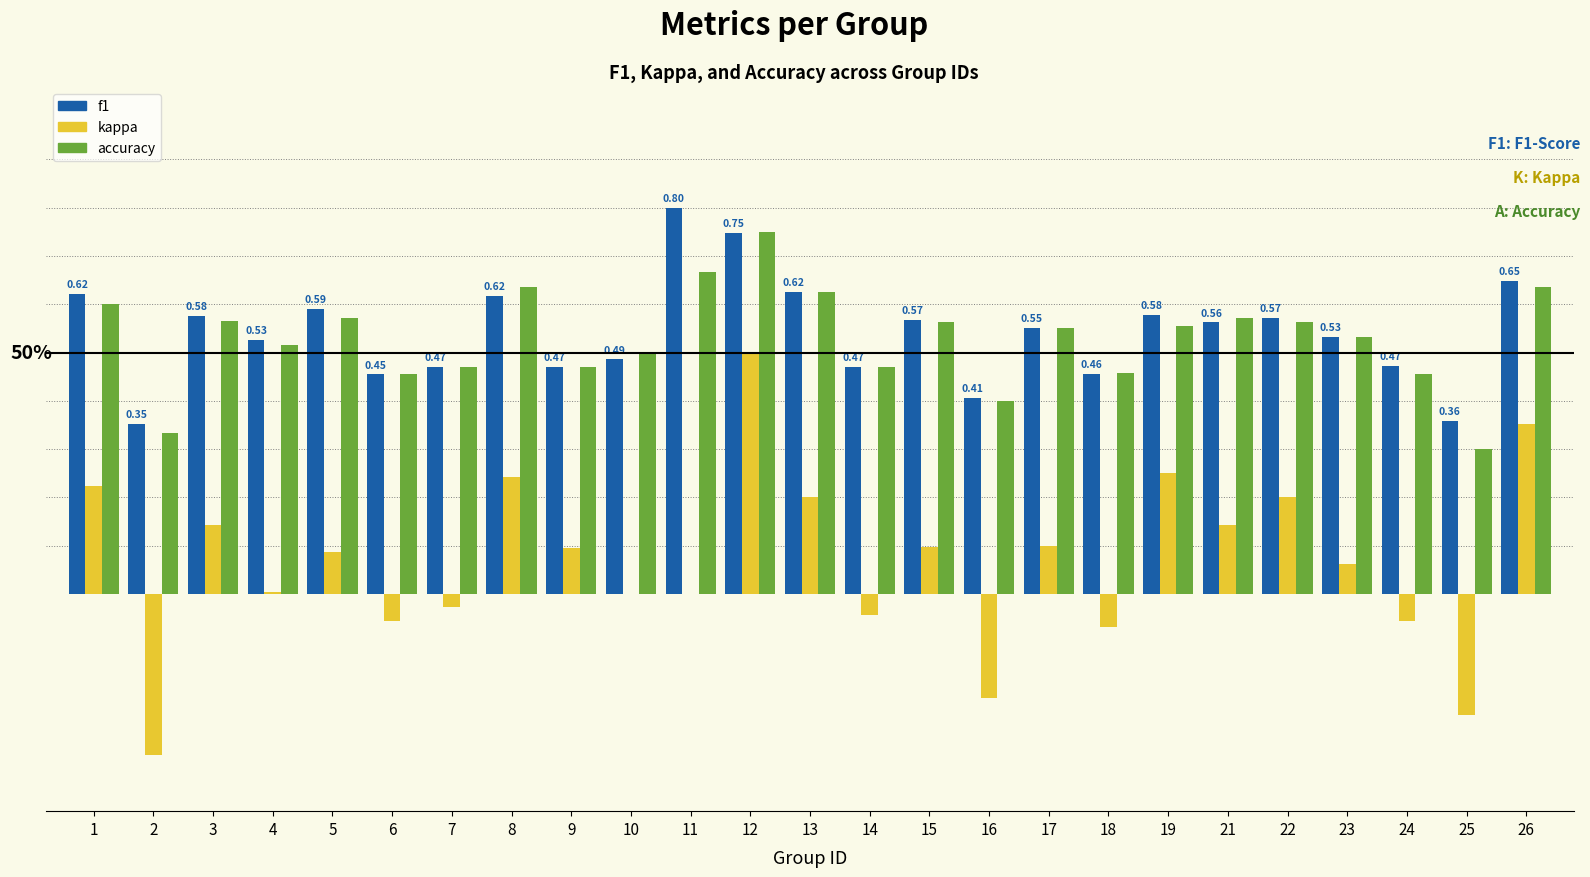

Is it true that kappa equals 0.2 at 8?

True